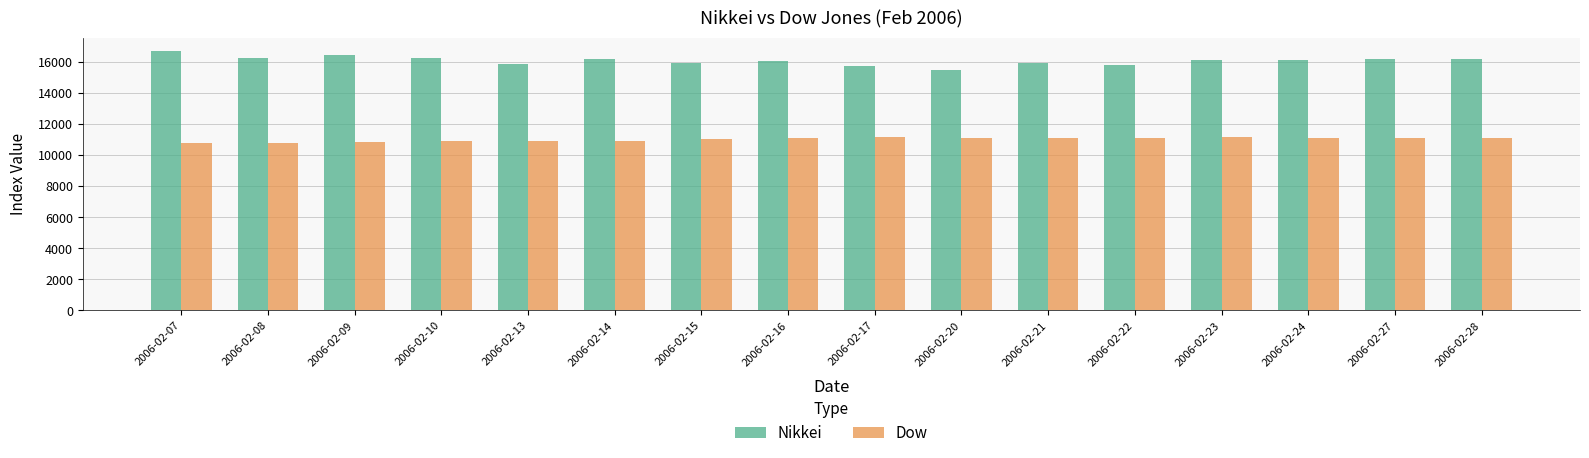

The value of Nikkei at 2006-02-09 is 7153.9. True or false?

False